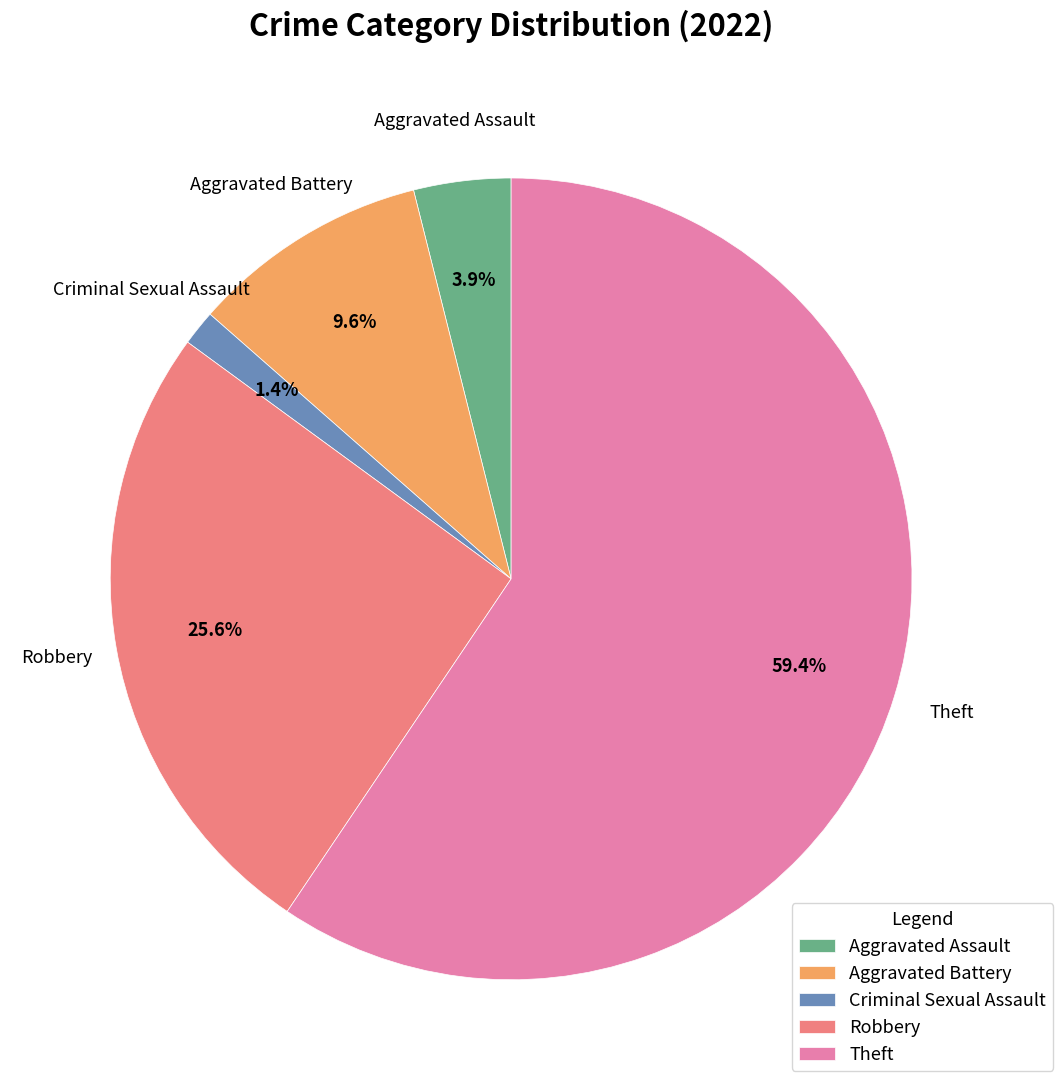

The Aggravated Assault slice represents 16% of the pie. True or false?

False